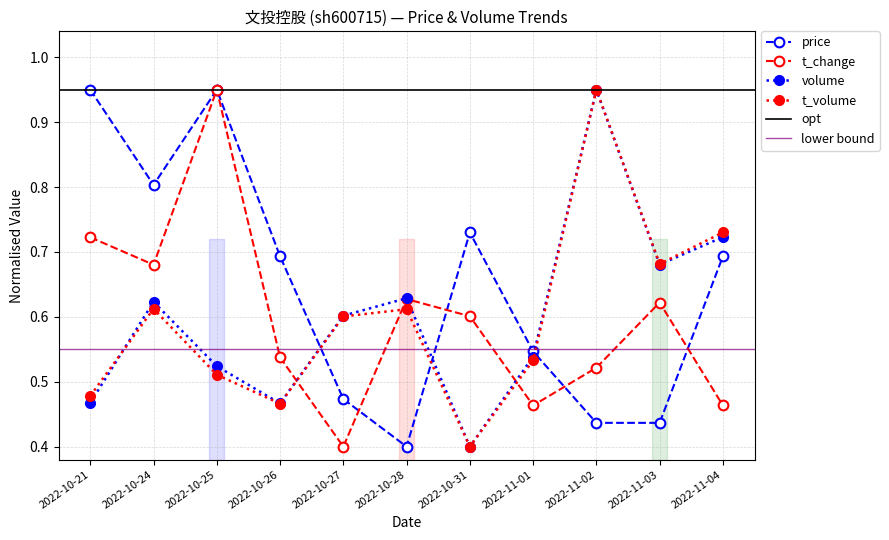

At which category is the sum across all series the highest?

2022-10-25